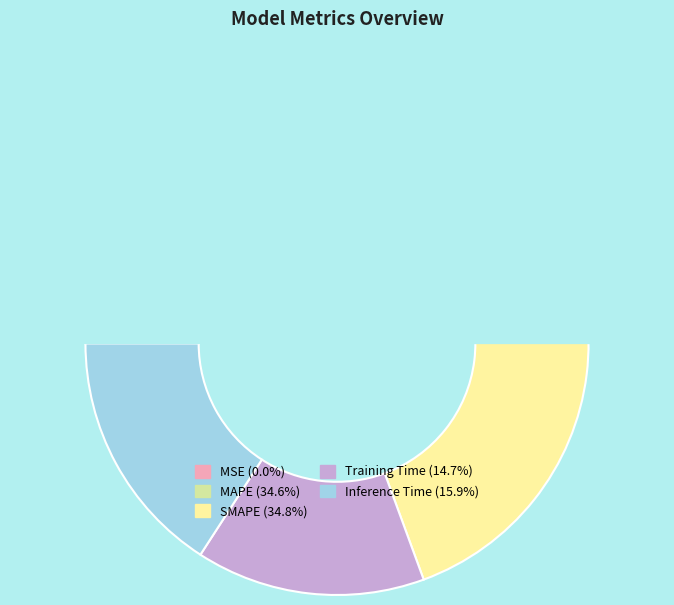

What is the smallest slice in the pie chart?

MSE